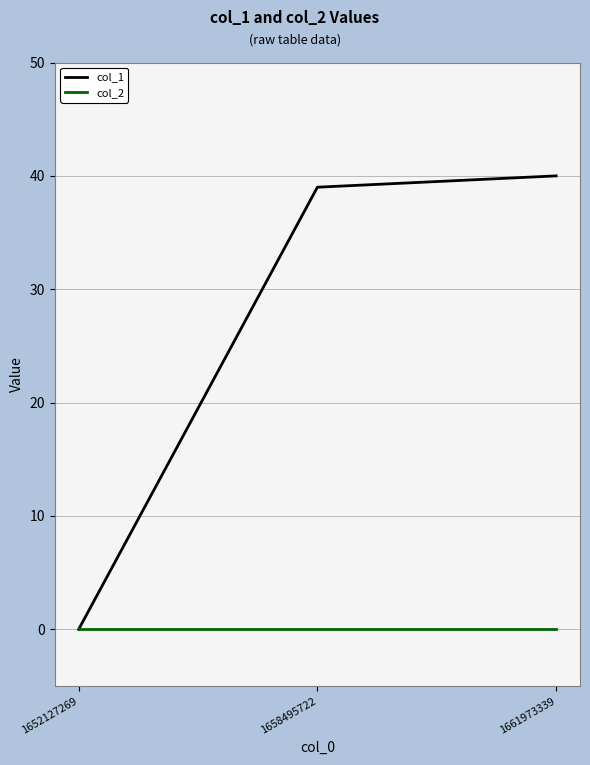

The col_1 series shows 65 at 1661973339. True or false?

False